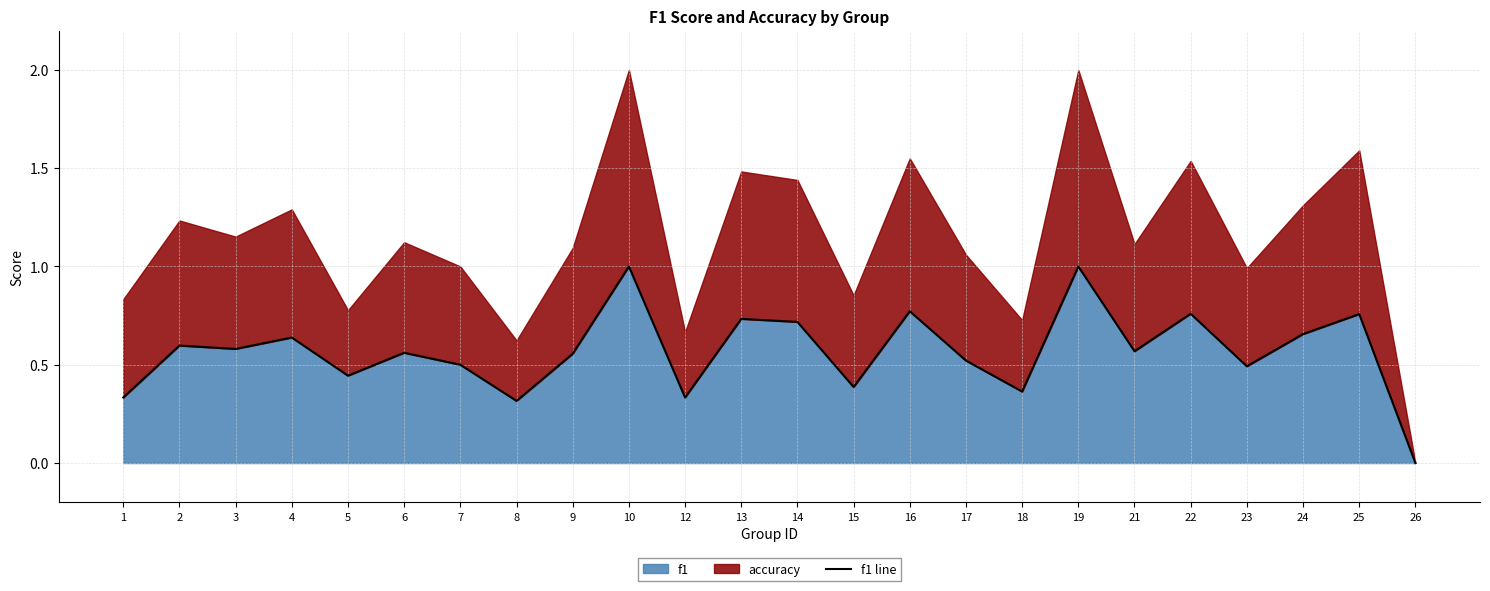

What is the difference between the second highest and second lowest values?

0.7